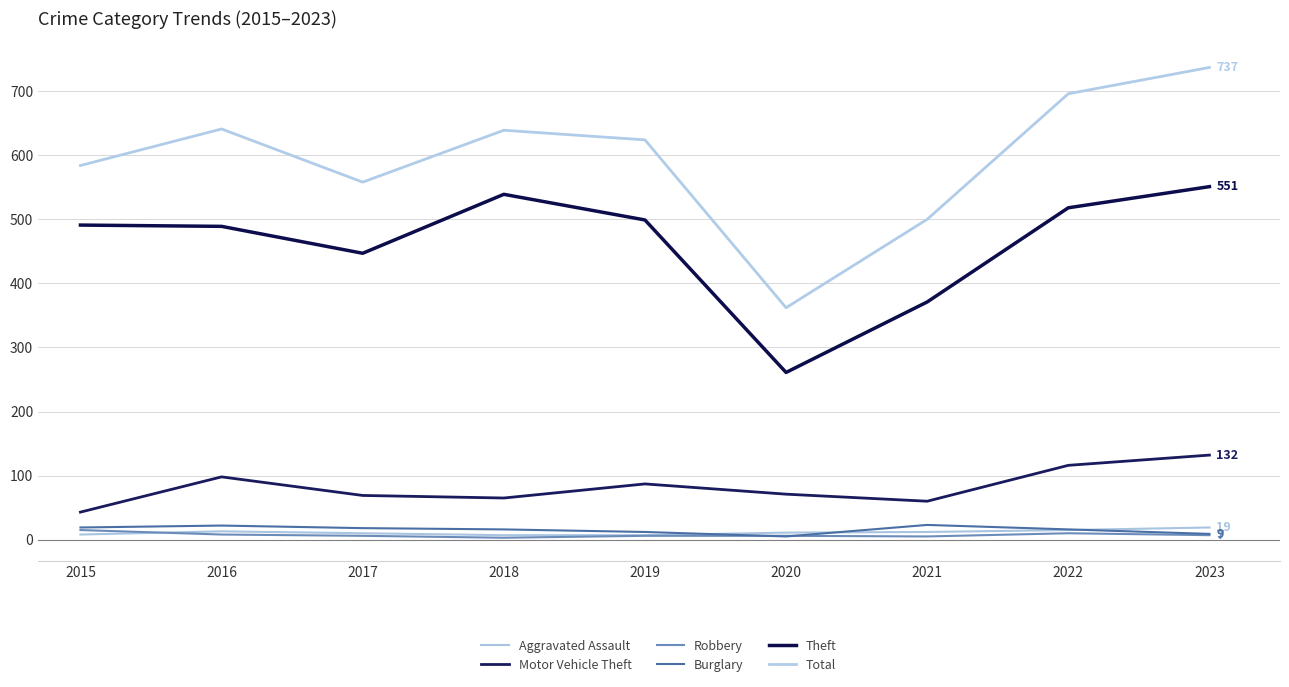

The Burglary series shows 9 at 2023. True or false?

True